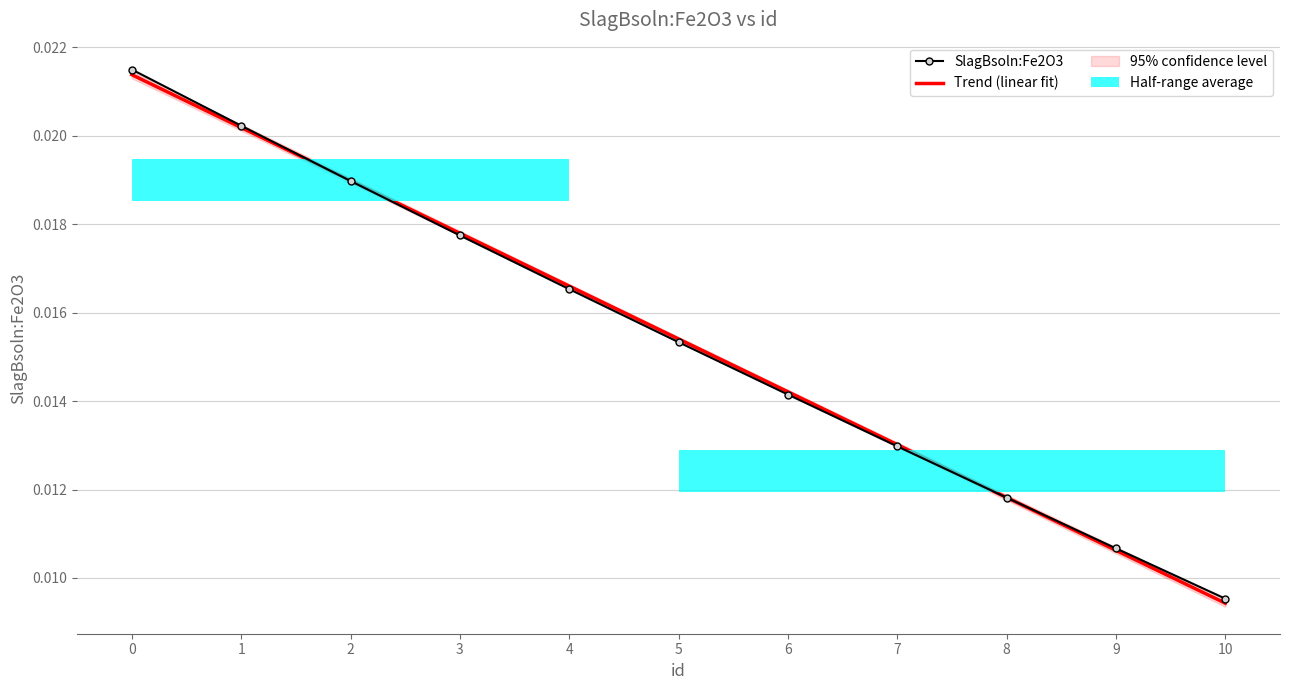

Which category has the lowest value across all series?

10